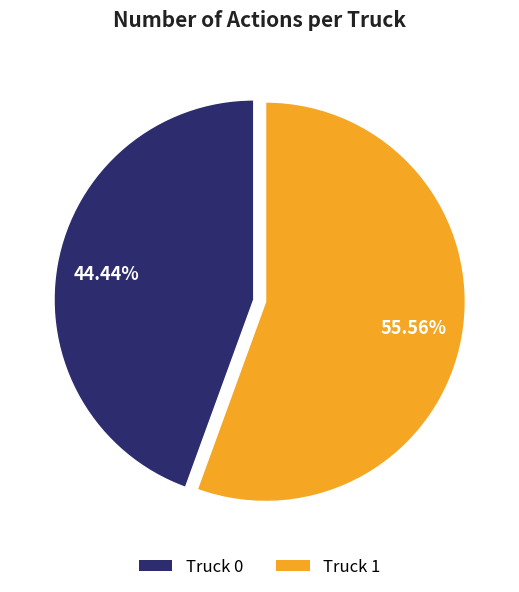

Is it true that Truck 1 is 56% of the pie?

True